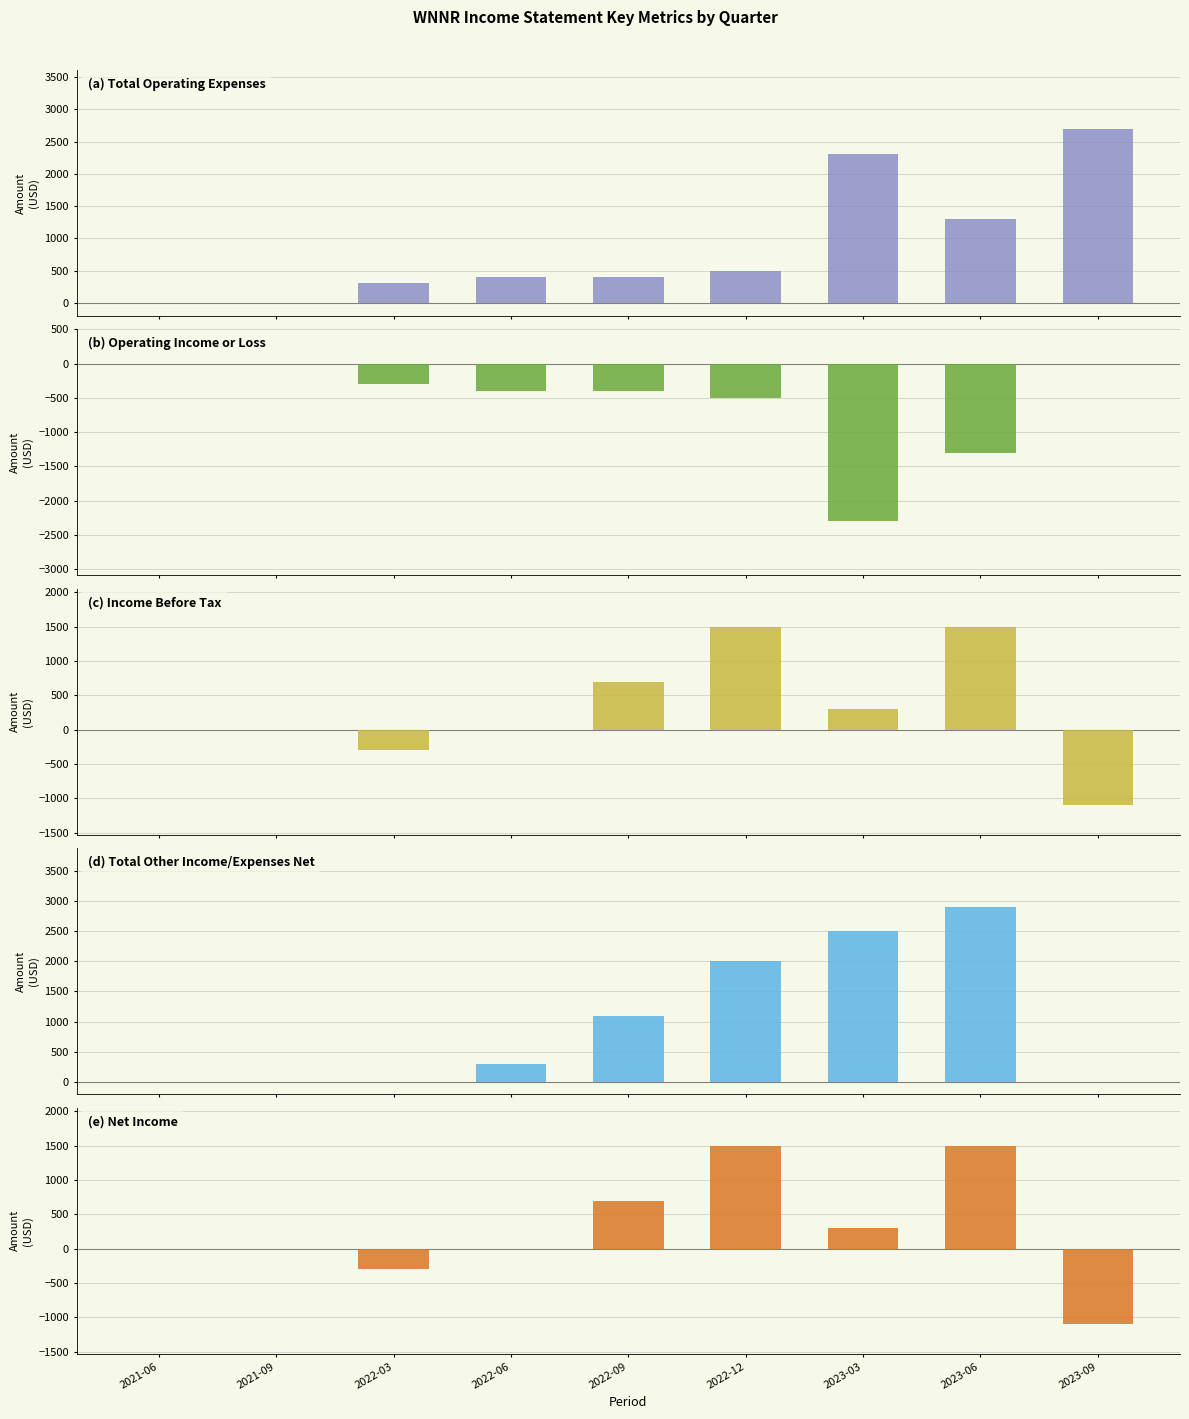

How many values in the Total Operating Expenses series are below 400?

3